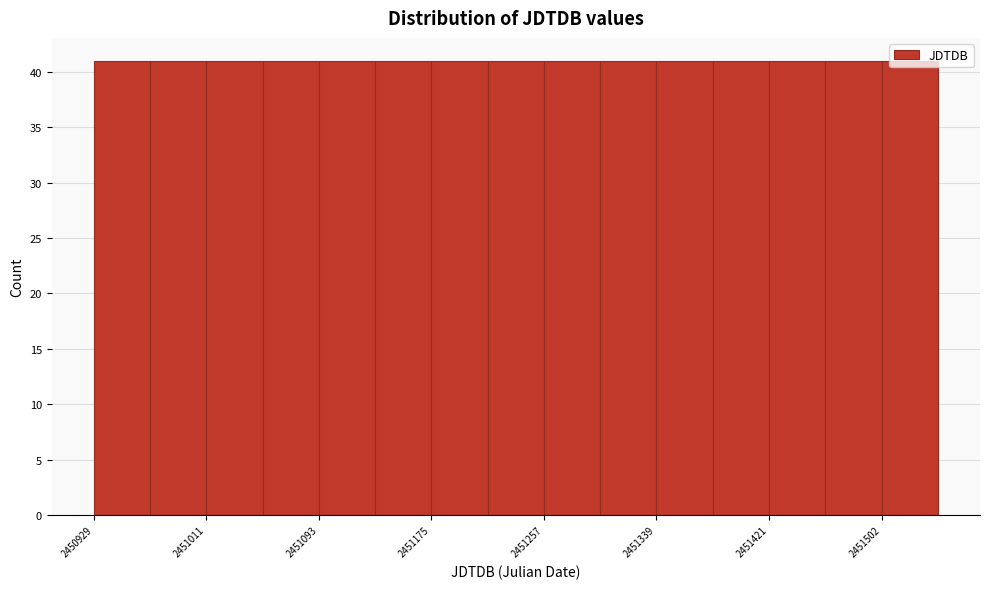

How tall is the bar that spans 2451220 to 2451260 on the x-axis? Neither the bar edges nor the heights are printed on the chart, so give them approximately, as read against the axes.

41